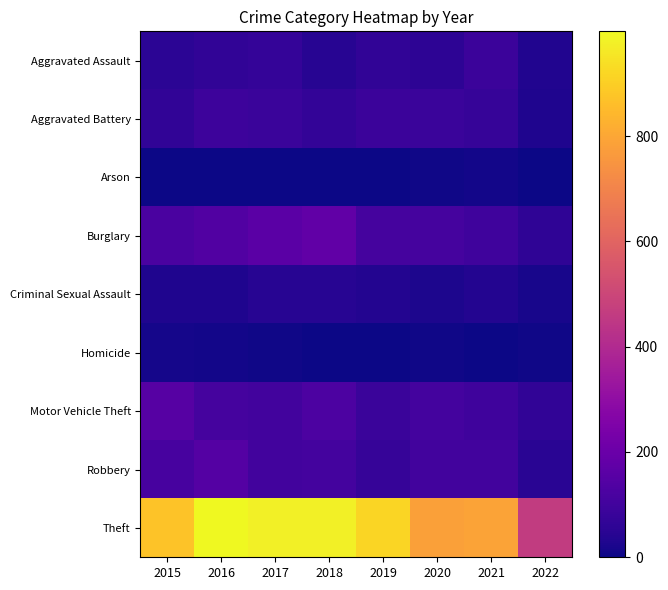

Which series has the widest spread of values?

Theft